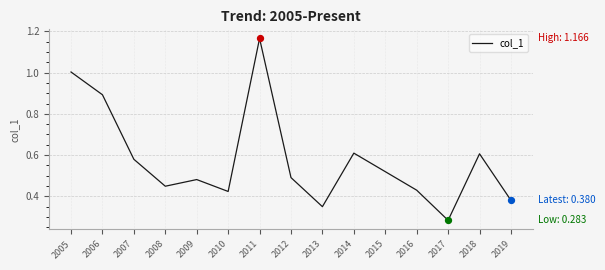

Between 2013 and 2011, which is larger?

2011